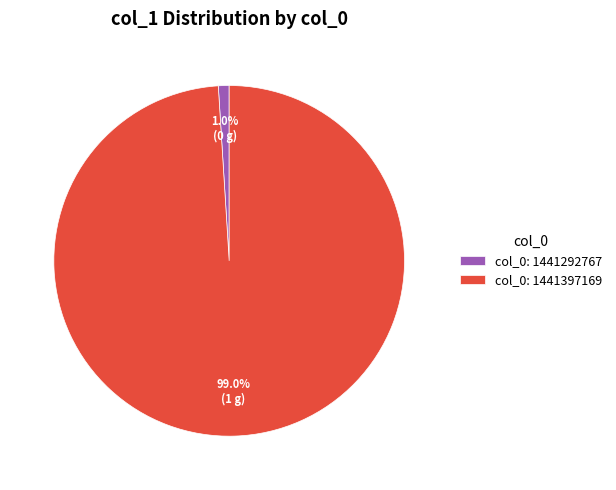

Is col_0: 1441397169 the majority of the pie?

Yes